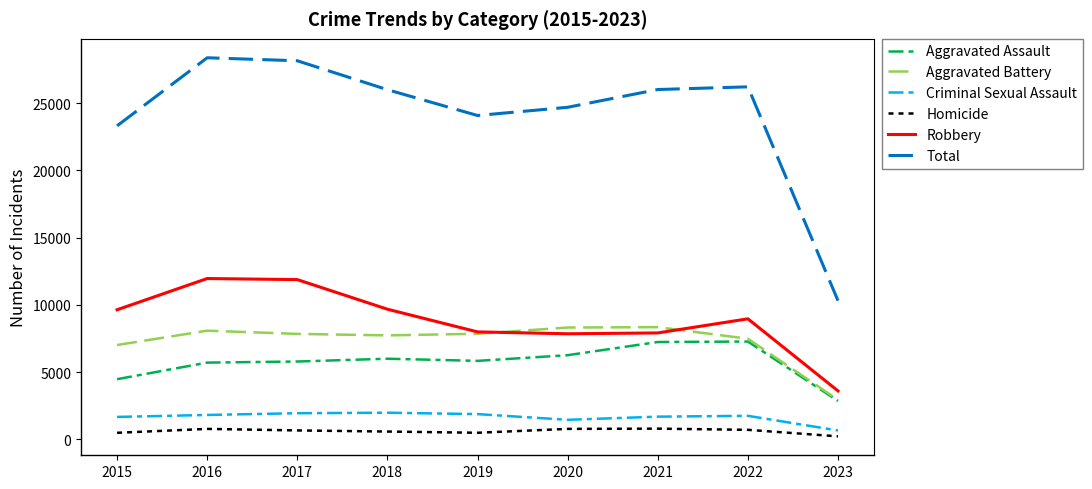

Is the value of Homicide at 2023 greater than the value of Aggravated Battery at 2022?

No